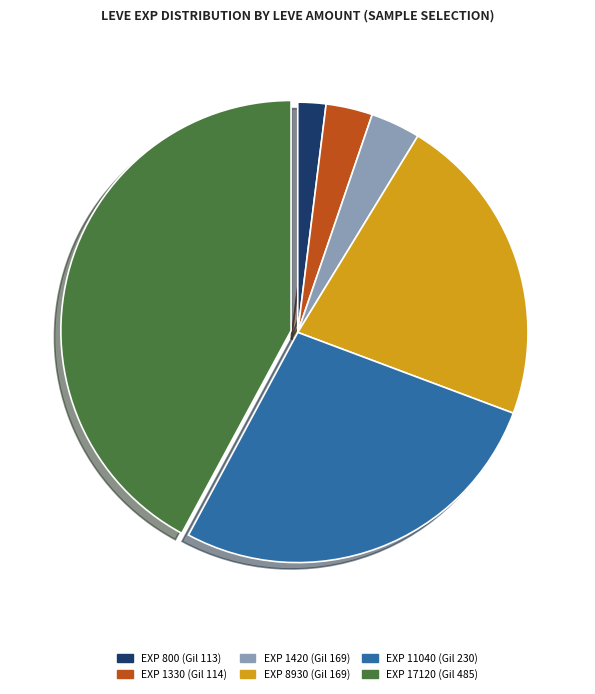

Do EXP 1330 (Gil 114) and EXP 11040 (Gil 230) together represent more than half of the pie?

No